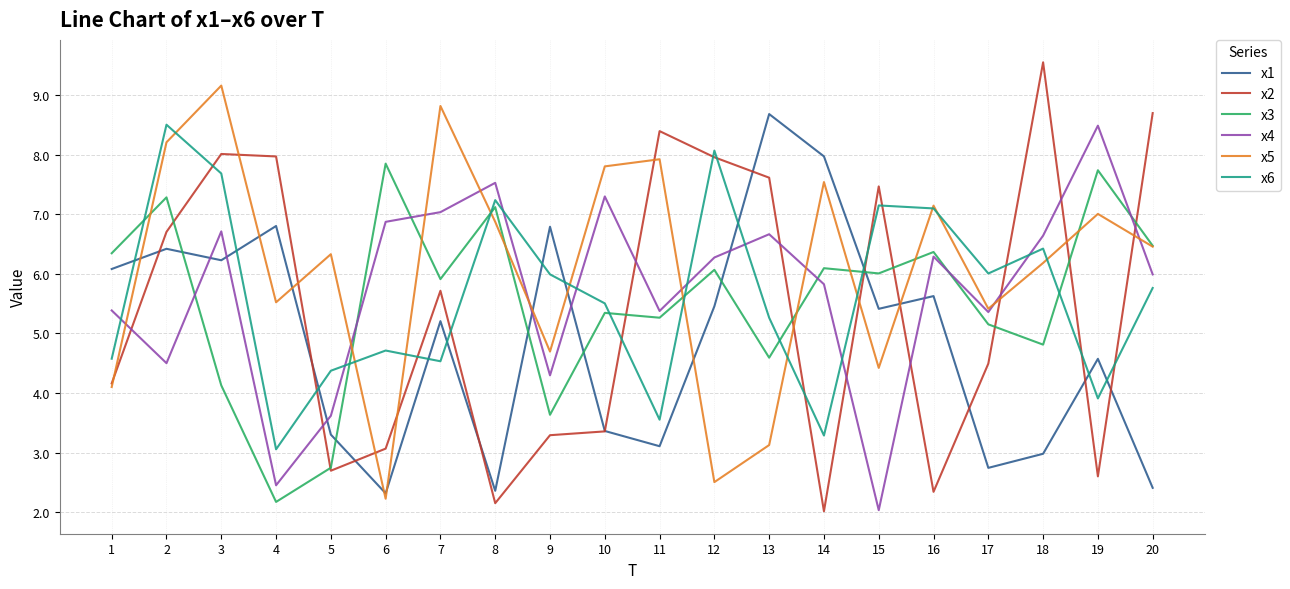

True or false: x4 and x2 intersect in this chart.

True